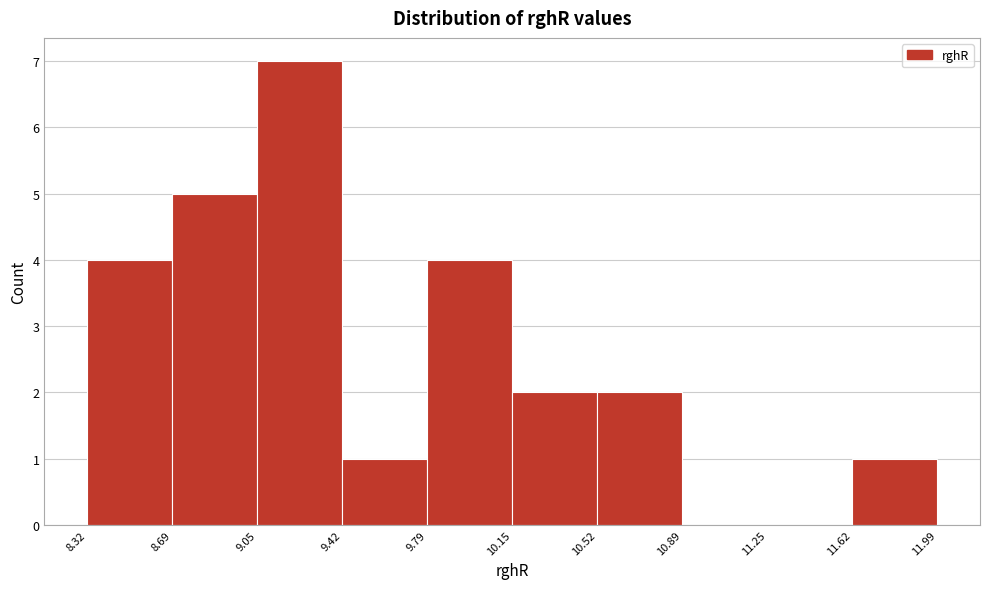

Which range on the x-axis has the tallest bar?

9.05 to 9.42